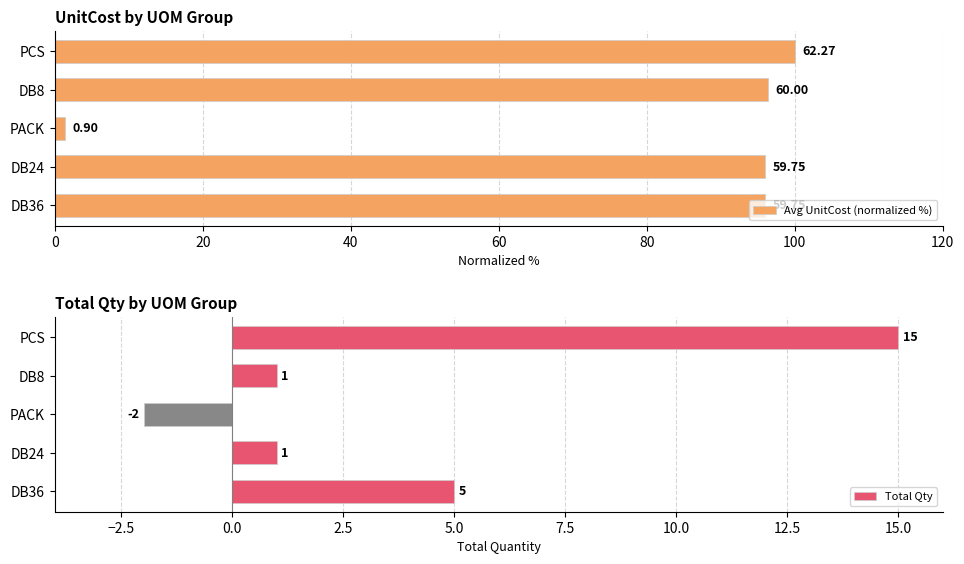

At how many categories does at least one series exceed 77?

4